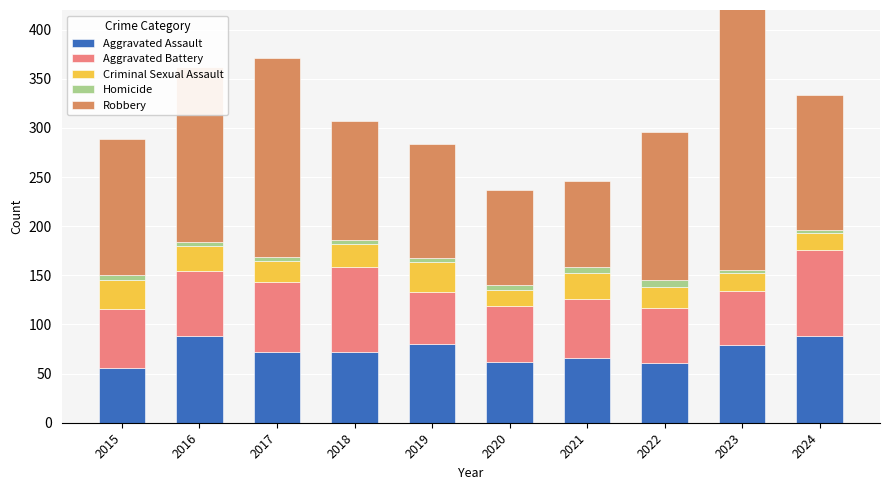

What is the sum of the Robbery values at 2024 and 2023?

421